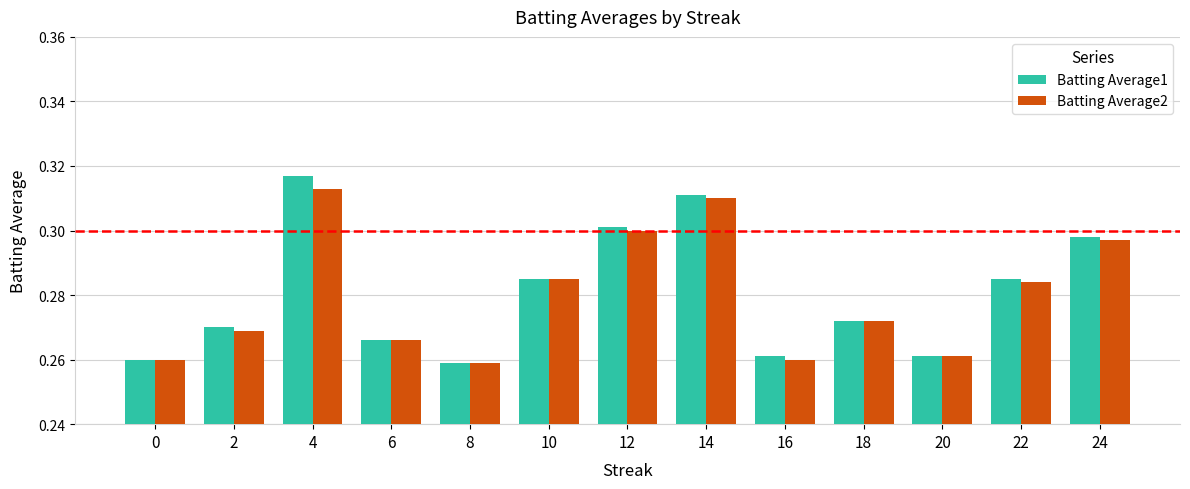

At which label is Batting Average1 closest to 0?

8